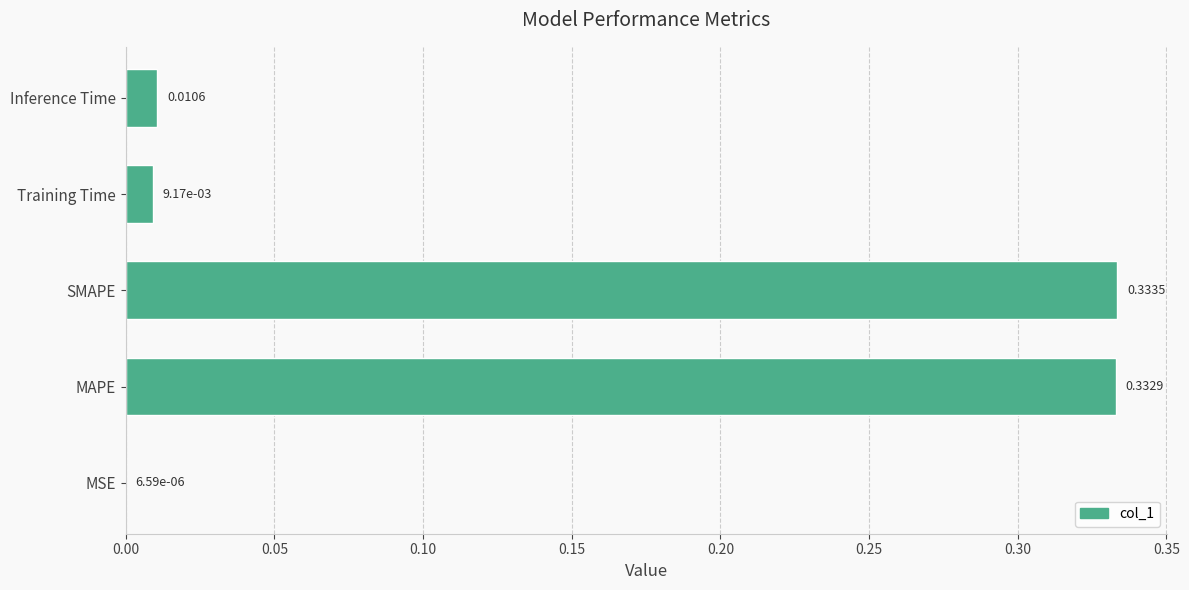

Which category has the highest value across all series?

SMAPE